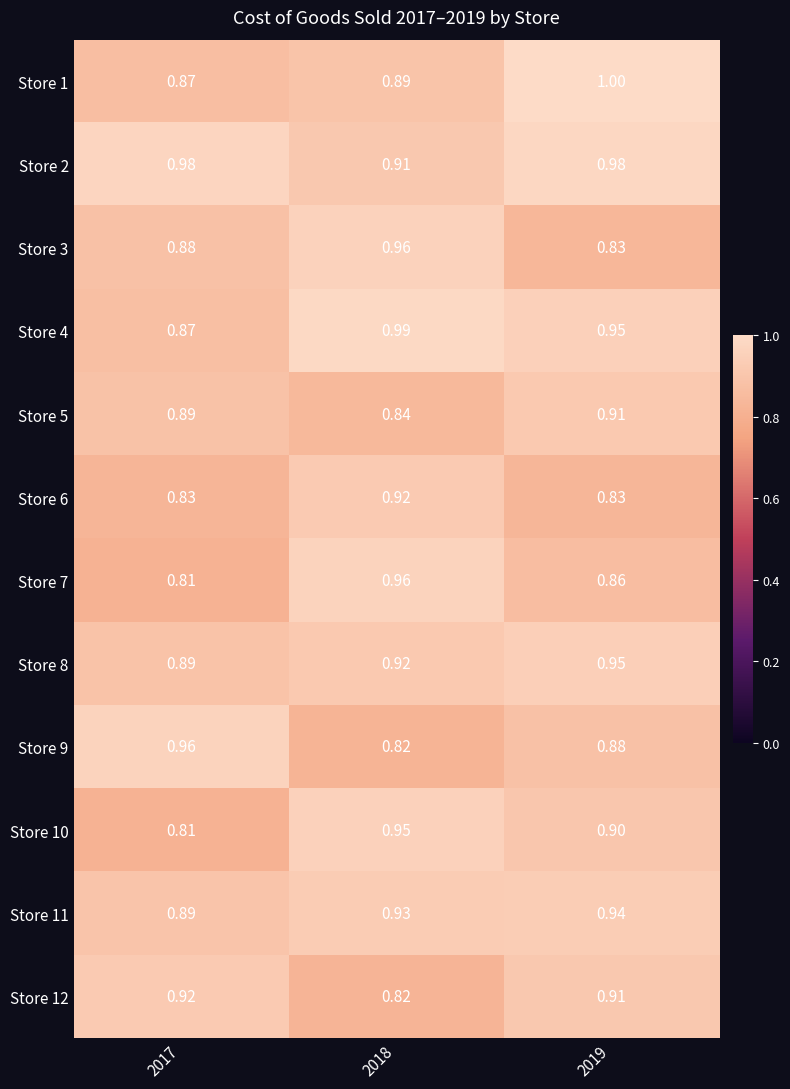

Which label corresponds to the largest value in the chart?

2019